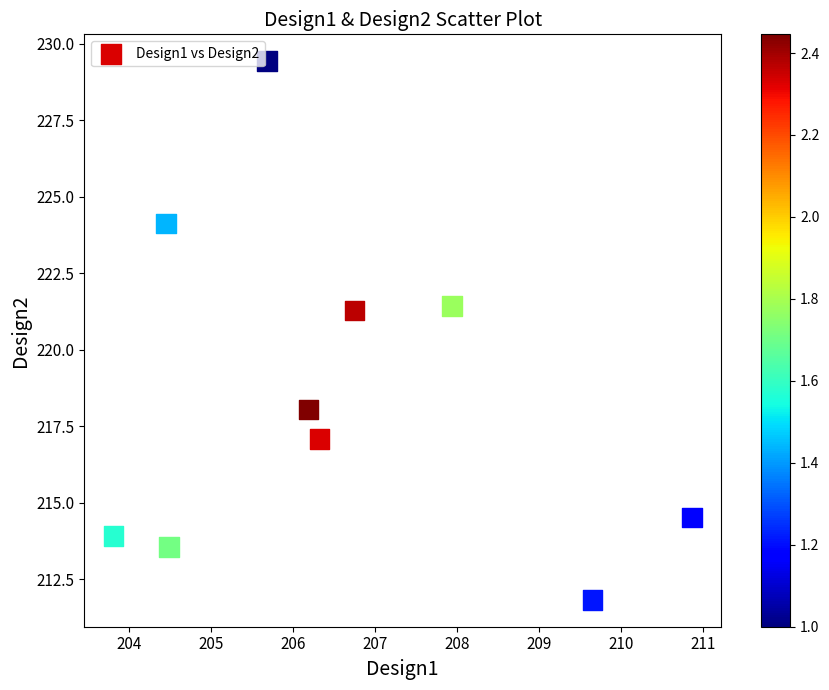

What is the average Y value?

218.5